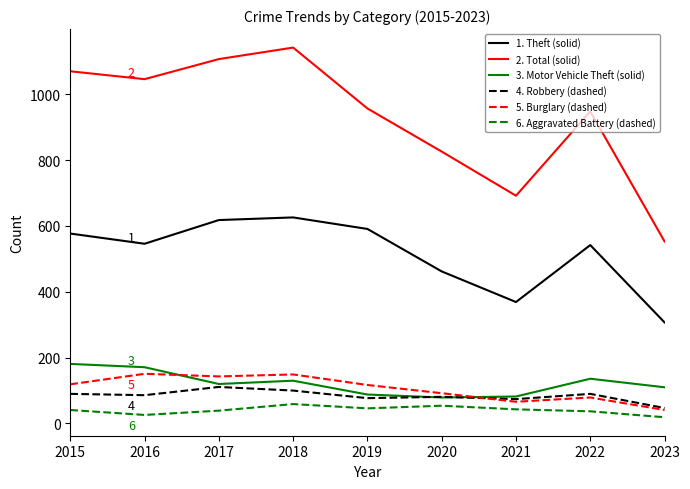

Between 2016 and 2019, which series saw the biggest shift?

2. Total (solid)